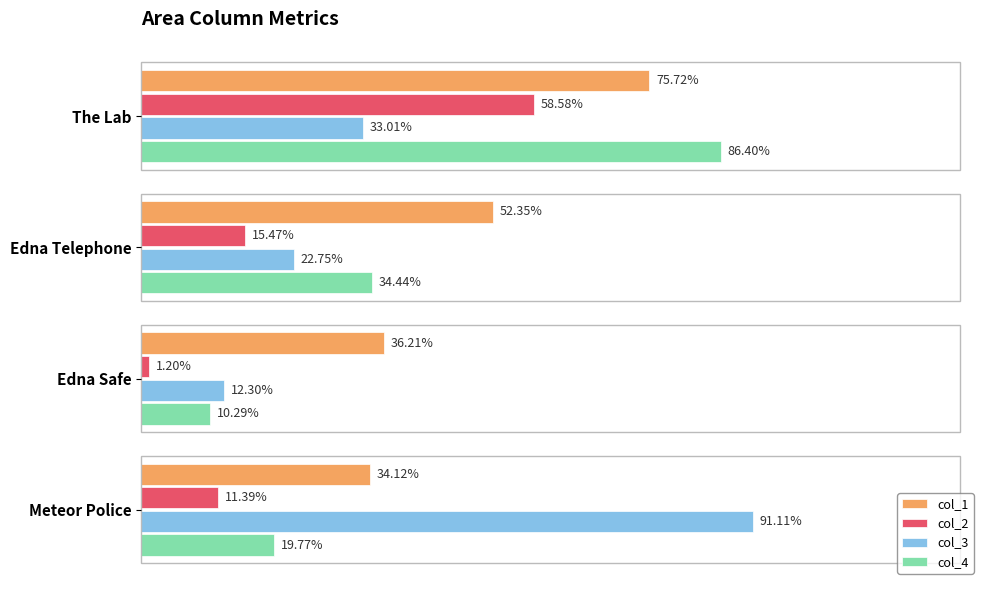

How many groups of bars are there?

4